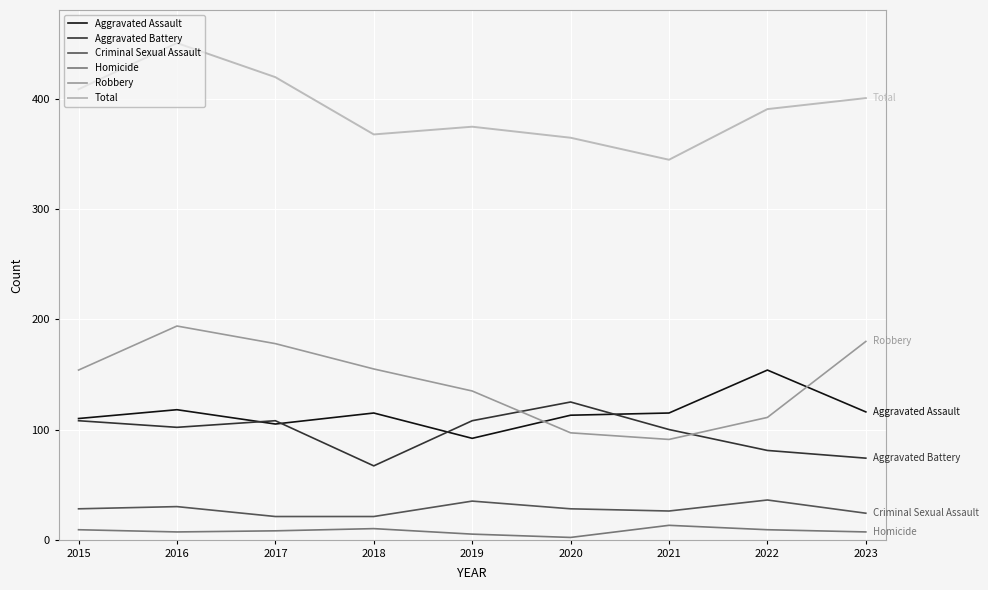

True or false: Total and Aggravated Battery cross at least once.

False